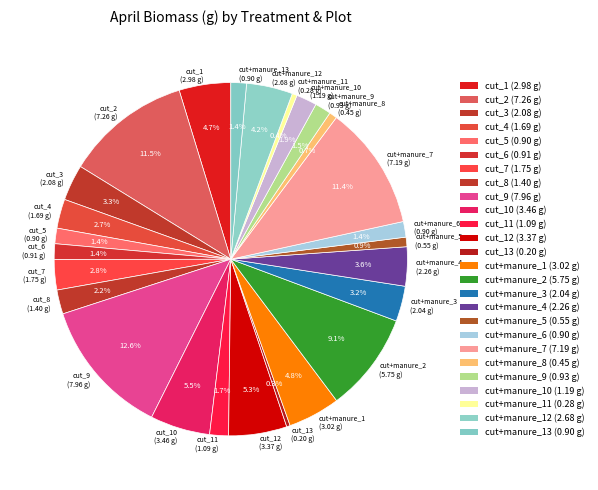

What is the total percentage of cut_8 (1.40 g) and cut+manure_5 (0.55 g)?

3.1%